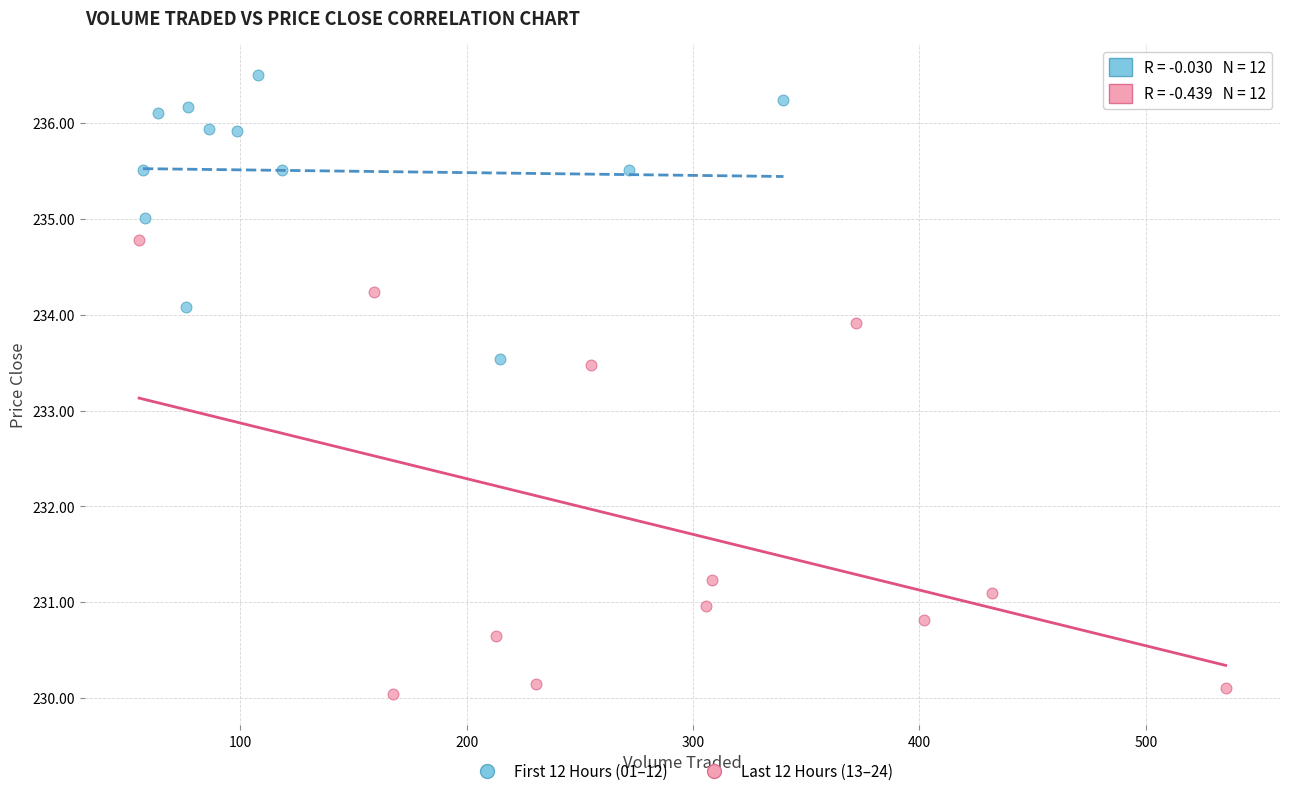

Which series contains the lowest Y value?

Last 12 Hours (13–24)